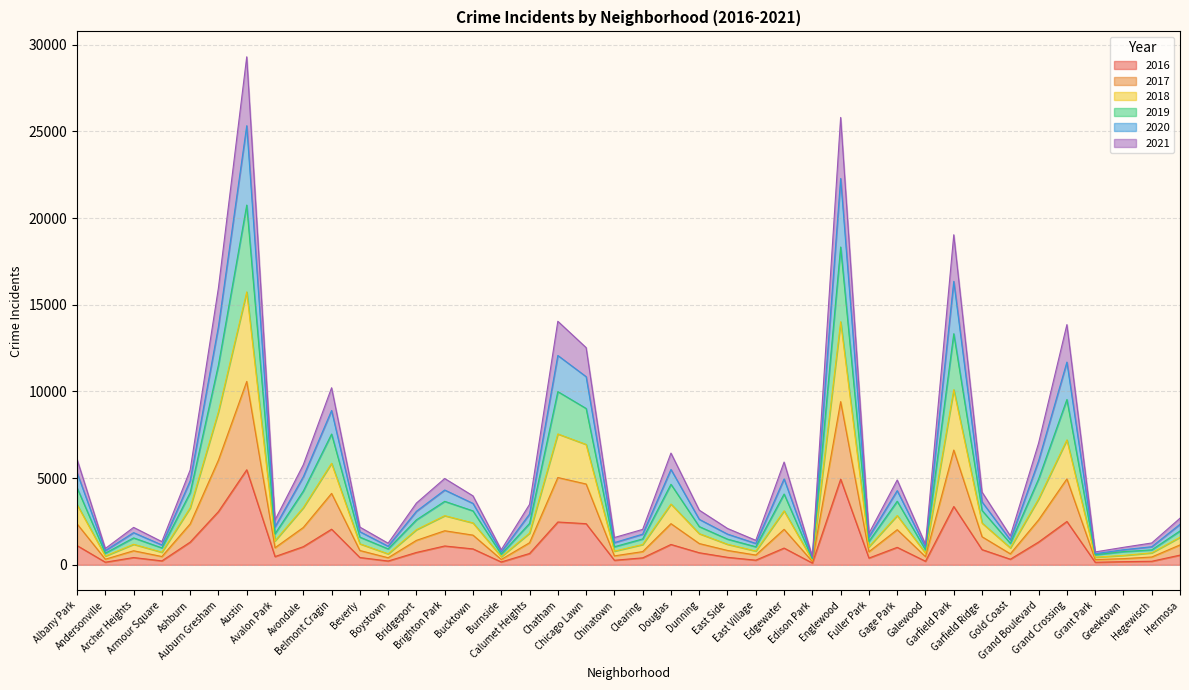

List the labels in order of 2020 value, largest first.

Austin, Englewood, Garfield Park, Auburn Gresham, Chatham, Grand Crossing, Chicago Lawn, Belmont Cragin, Grand Boulevard, Douglas, Albany Park, Avondale, Ashburn, Edgewater, Gage Park, Brighton Park, Bucktown, Garfield Ridge, Bridgeport, Calumet Heights, Dunning, Hermosa, Avalon Park, Beverly, Archer Heights, East Side, Clearing, Fuller Park, Gold Coast, East Village, Chinatown, Armour Square, Hegewisch, Galewood, Boystown, Greektown, Andersonville, Burnside, Grant Park, Edison Park